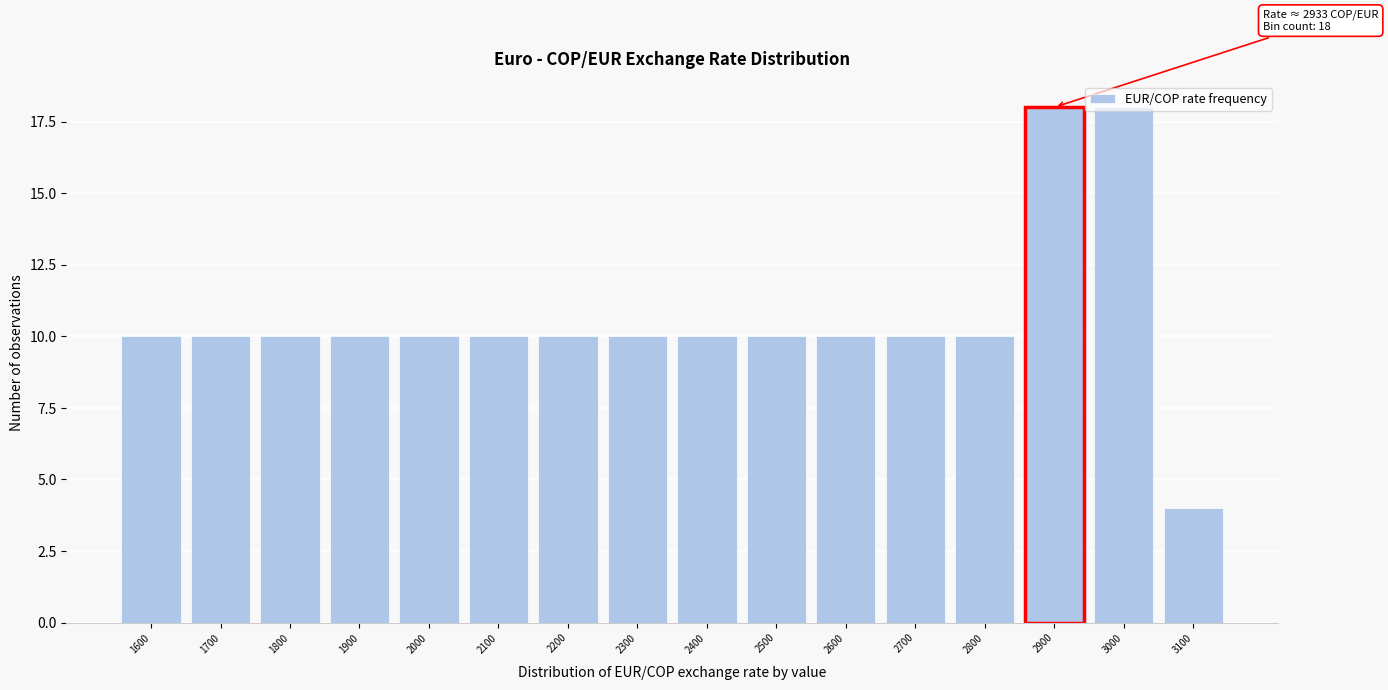

Between 3100 and 2100, which is larger?

2100